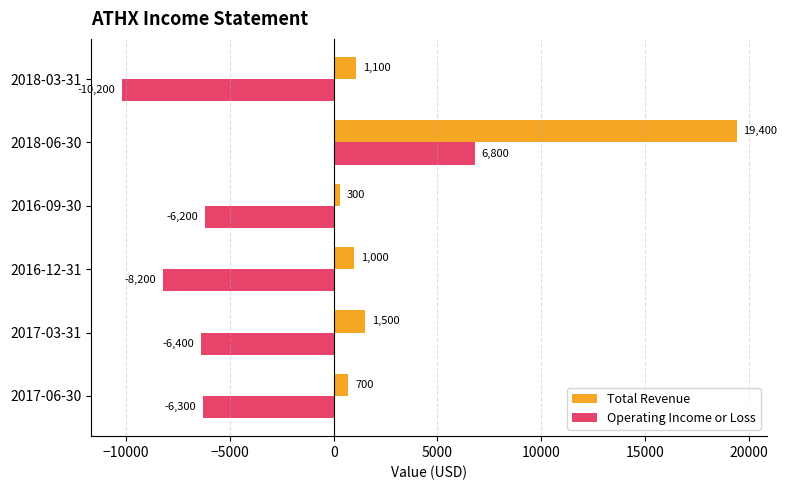

List the labels in order of Total Revenue value, smallest first.

2016-09-30, 2017-06-30, 2016-12-31, 2018-03-31, 2017-03-31, 2018-06-30